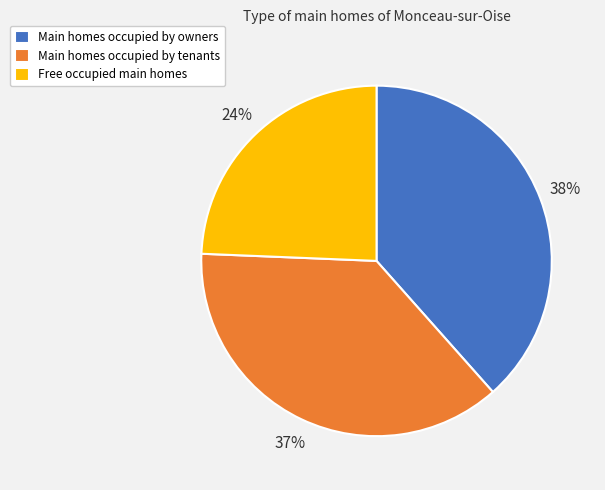

Is there any slice that represents more than half of the pie?

No